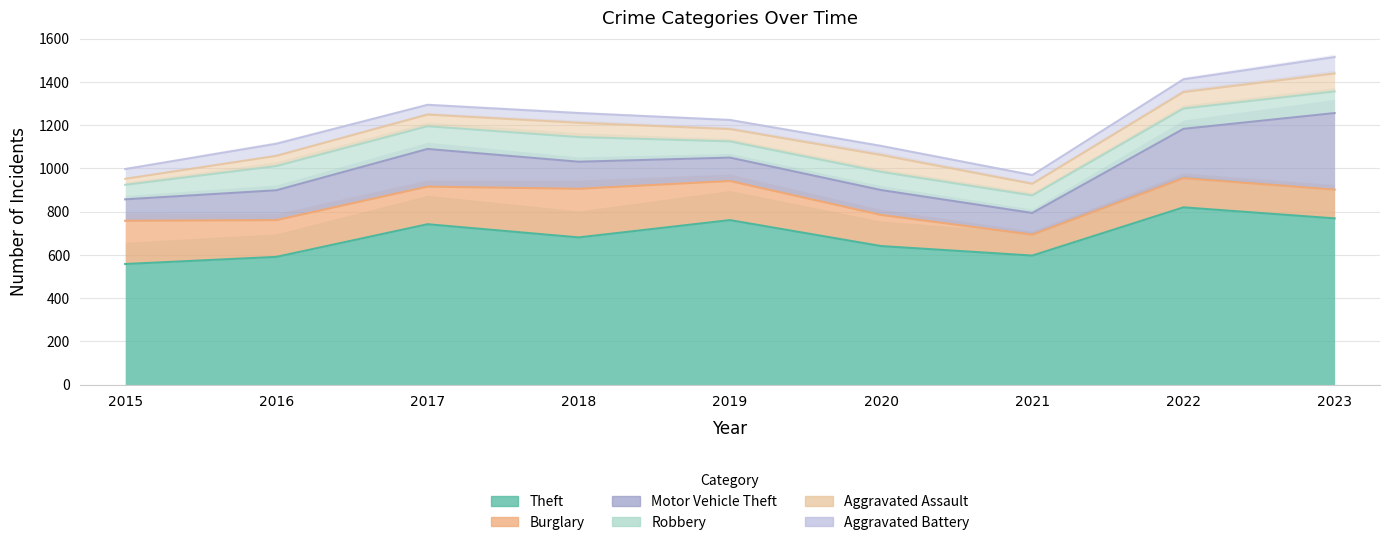

What is the sum of all Burglary values?

1459